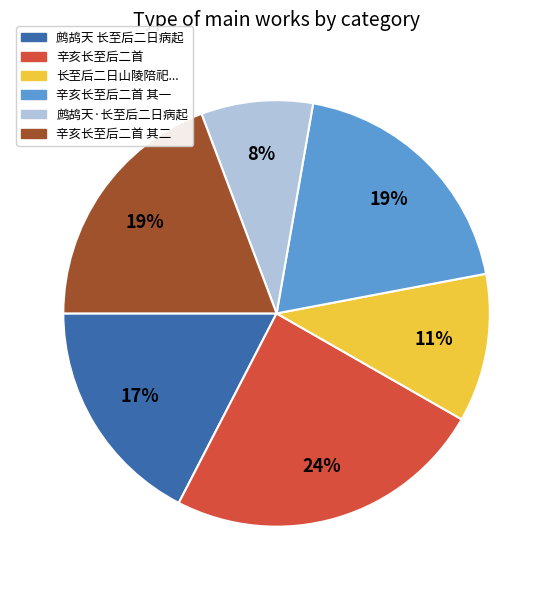

Between 辛亥长至后二首 and 辛亥长至后二首 其一, which is larger?

辛亥长至后二首